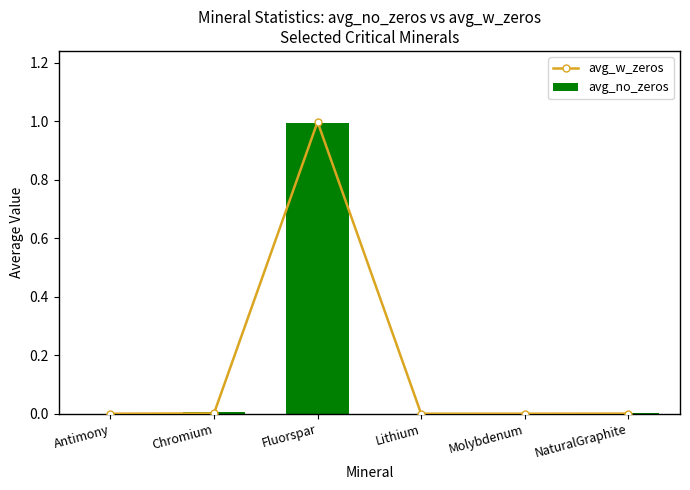

What is the difference between the avg_w_zeros values at NaturalGraphite and Fluorspar?

1.0